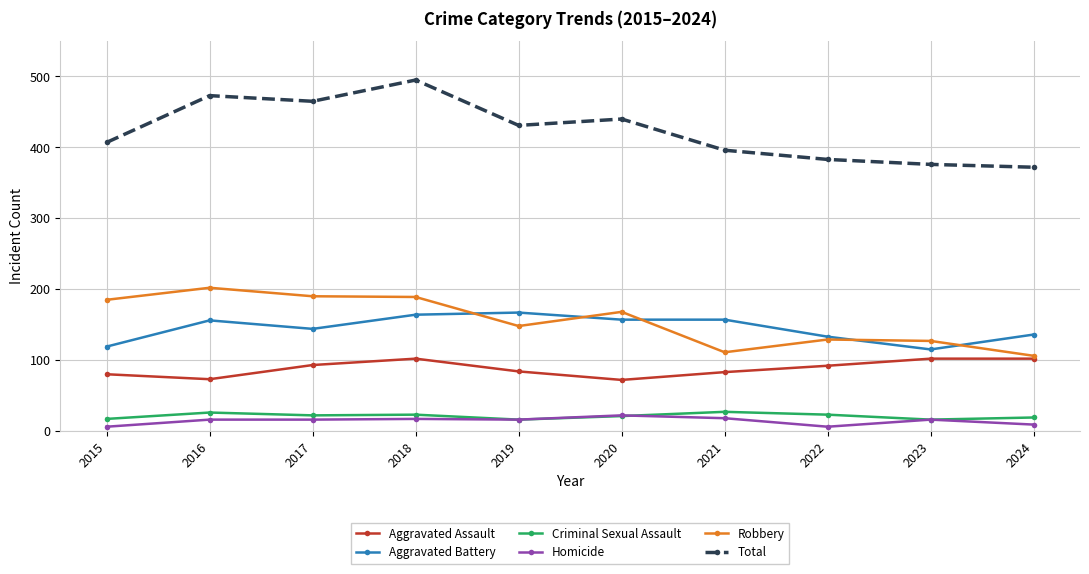

Which label corresponds to the largest value in the chart?

2018